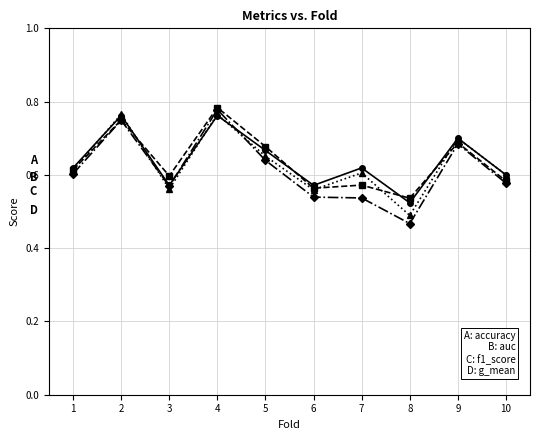

What is the total value across all series at 9?

2.8